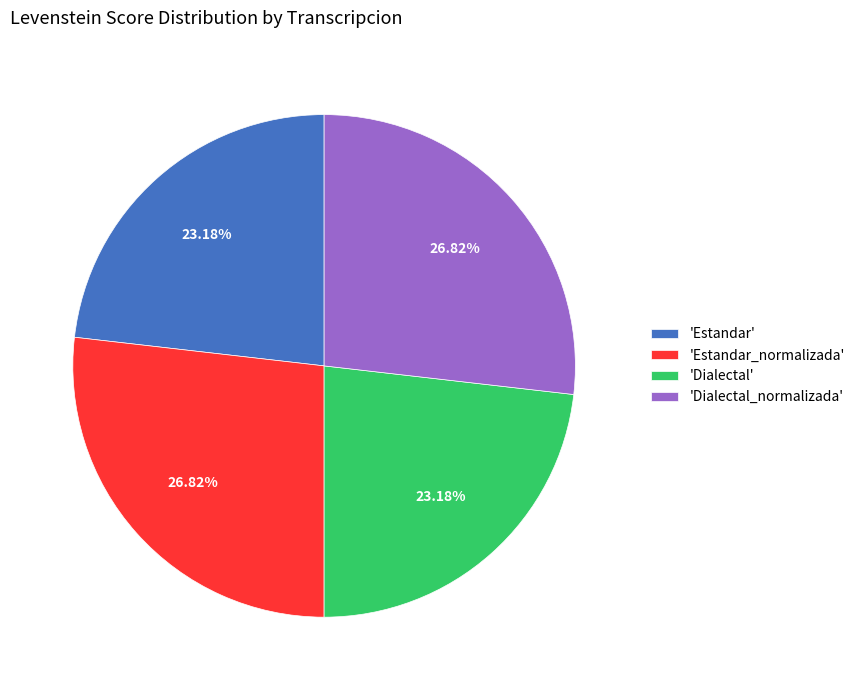

Does any single category account for the majority?

No